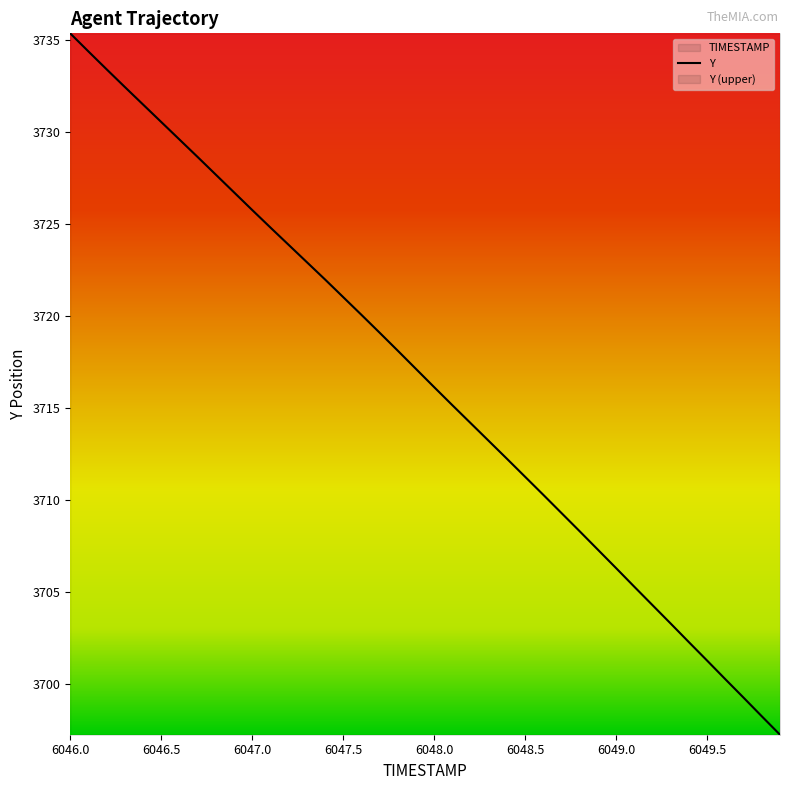

Reading left to right, list all the values displayed in this chart.

3735.3	3734.4	3733.4	3732.4	3731.5	3730.5	3729.6	3728.6	3727.7	3726.7	3725.8	3724.8	3723.9	3722.9	3722.0	3721.0	3720.1	3719.1	3718.1	3717.1	3716.1	3715.2	3714.2	3713.2	3712.2	3711.3	3710.3	3709.3	3708.3	3707.3	3706.3	3705.3	3704.3	3703.3	3702.3	3701.3	3700.3	3699.3	3698.3	3697.3